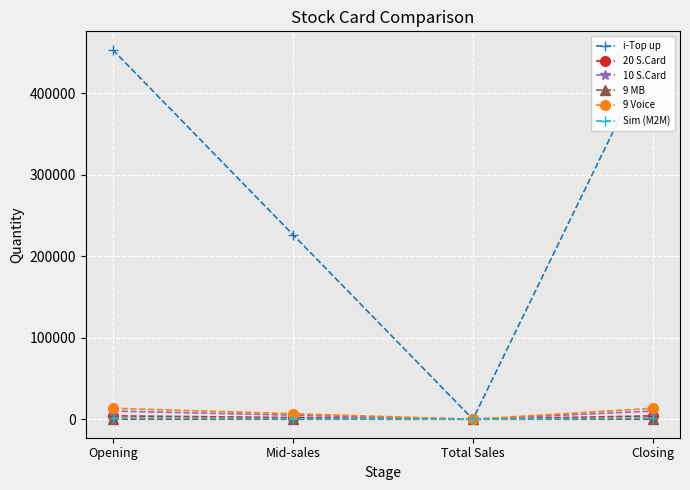

What is the difference between the maximum and minimum values in the 9 Voice series?

13495